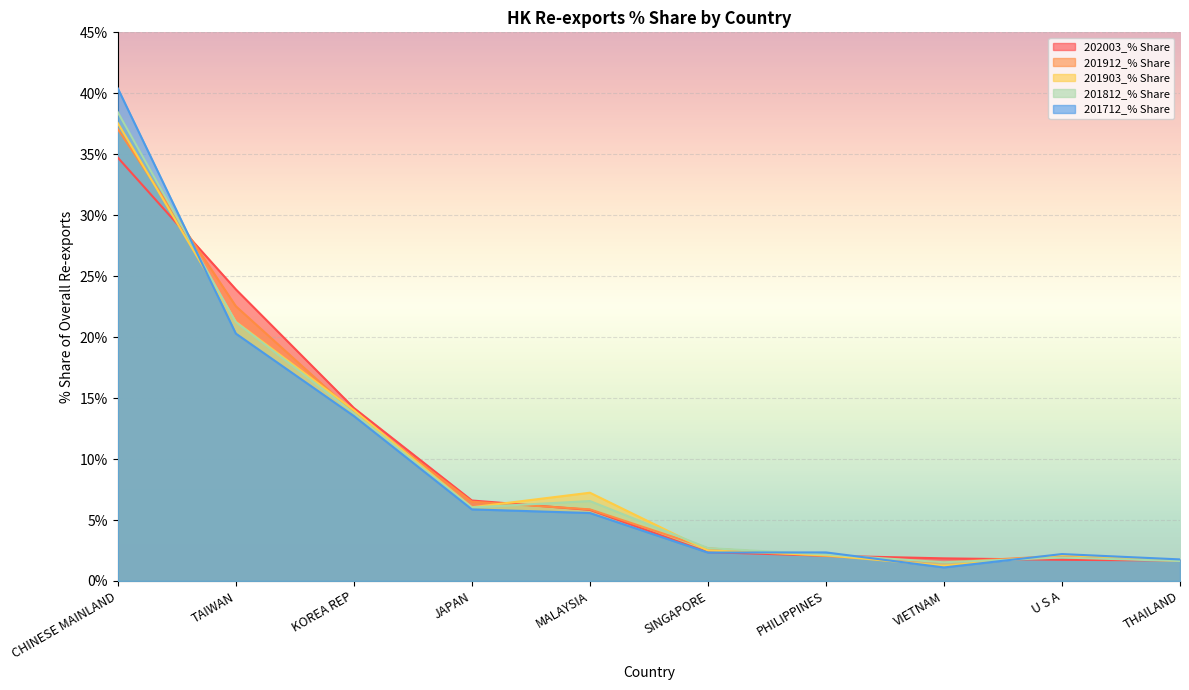

Which category has the lowest value in the 201912_% Share series?

VIETNAM